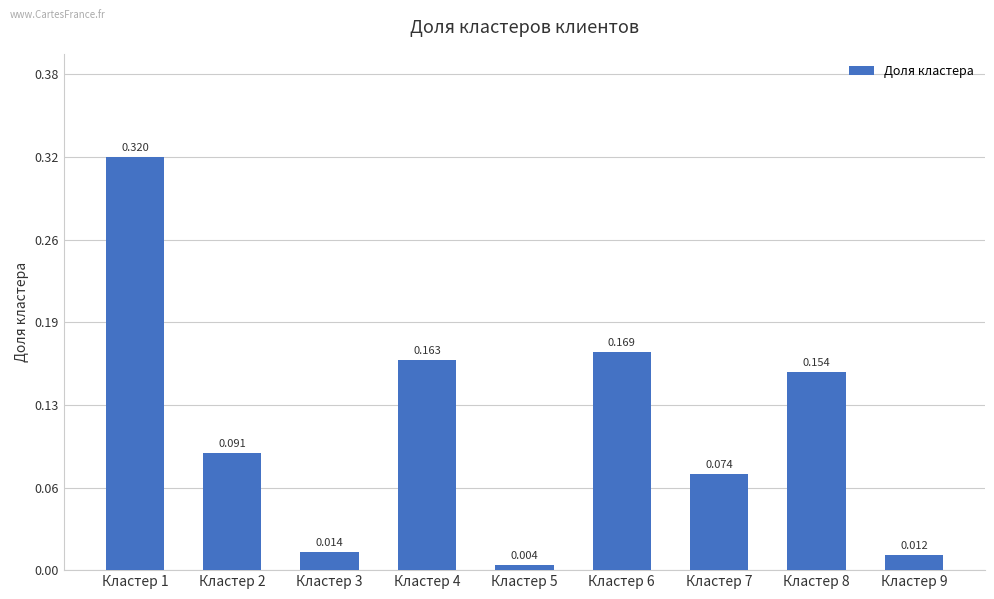

List the labels in order of value, largest first.

Кластер 1, Кластер 6, Кластер 4, Кластер 8, Кластер 2, Кластер 7, Кластер 3, Кластер 9, Кластер 5